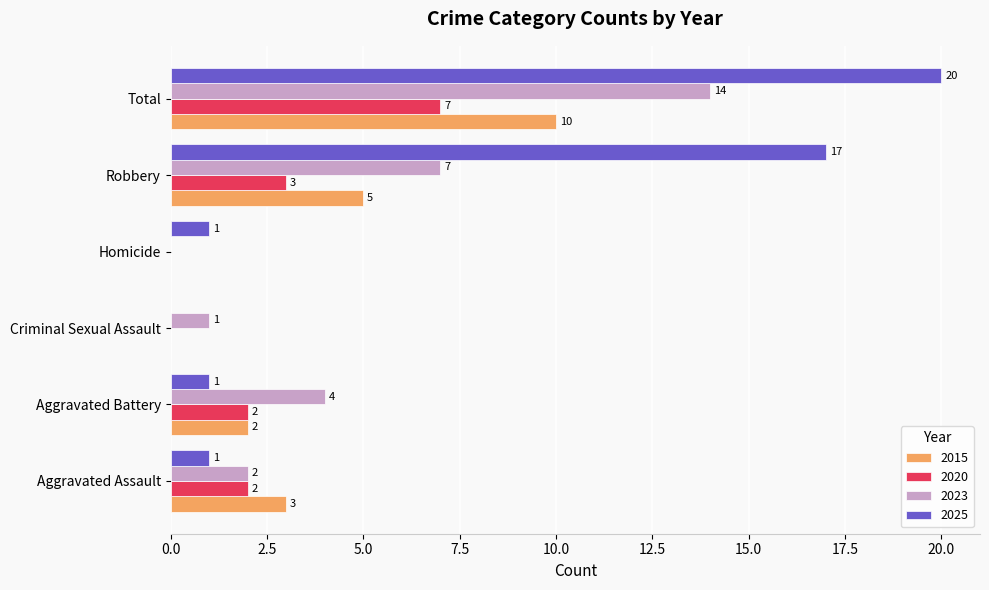

What is the total value across all series at Homicide?

1